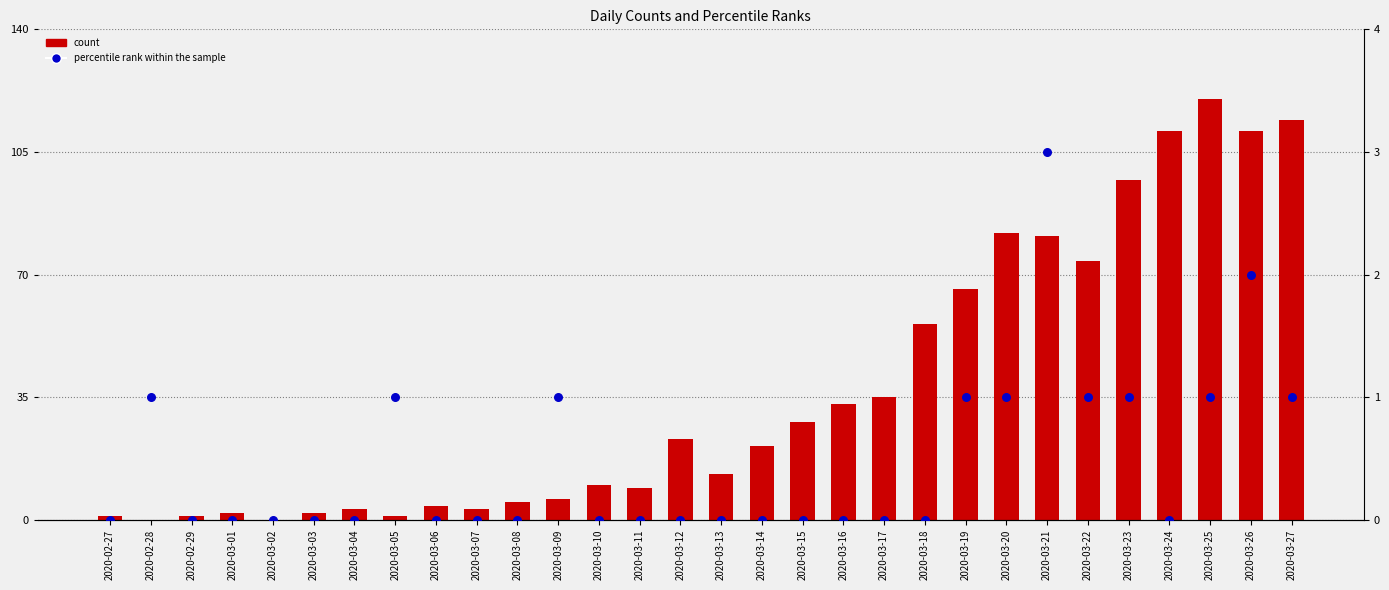

Is the value of count at 2020-03-22 greater than the value of percentile rank within the sample at 2020-02-27?

Yes